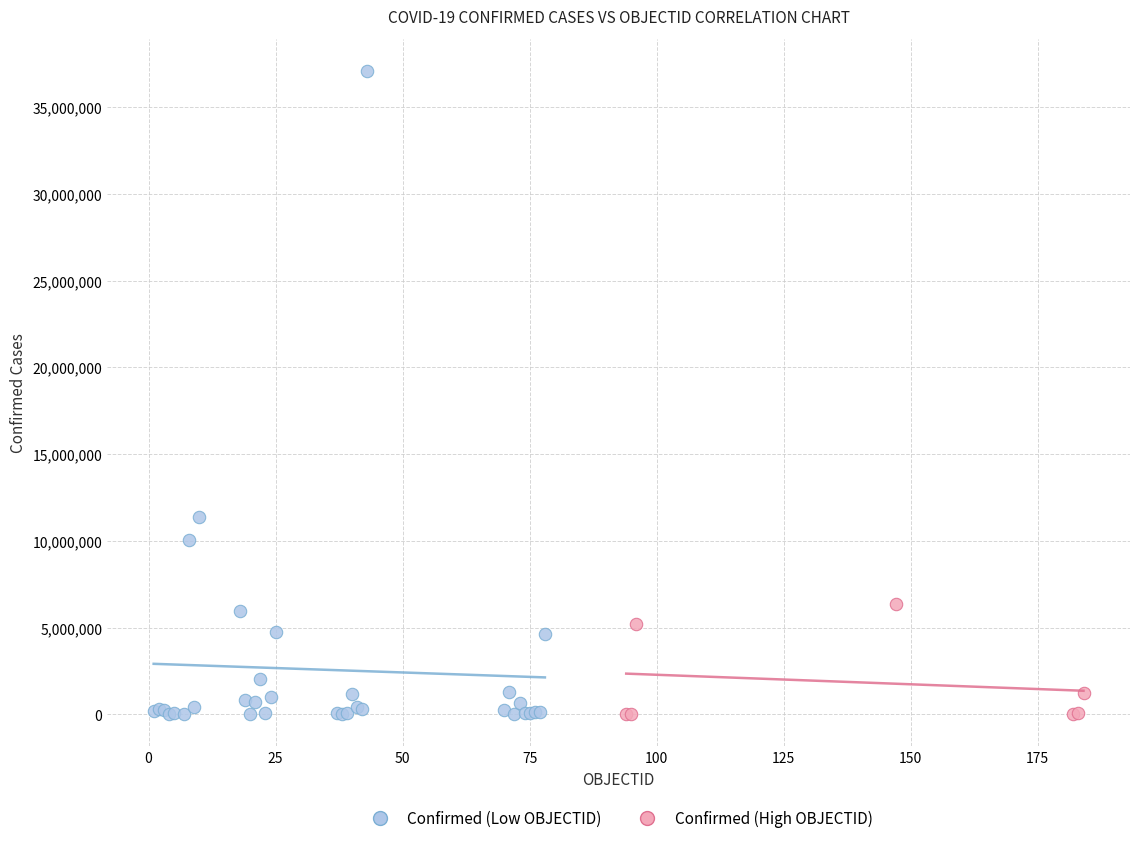

Which series has the widest spread of Y values?

Confirmed (Low OBJECTID)